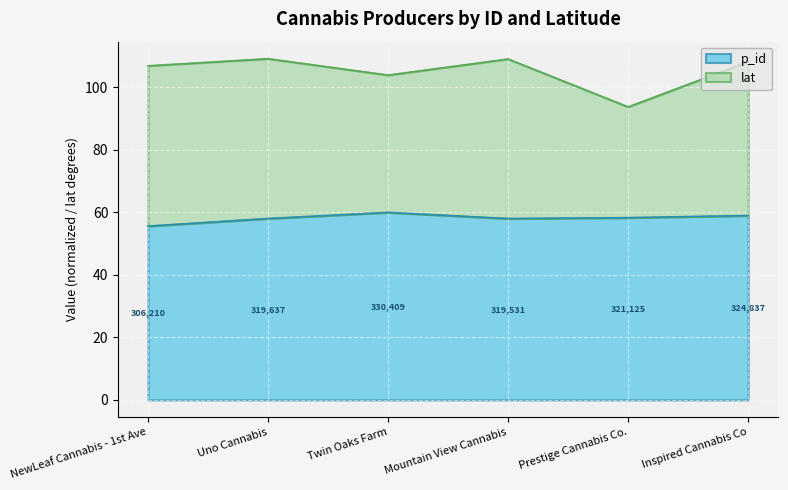

Rank the categories by value from lowest to highest.

NewLeaf Cannabis - 1st Ave, Mountain View Cannabis, Uno Cannabis, Prestige Cannabis Co., Inspired Cannabis Co, Twin Oaks Farm